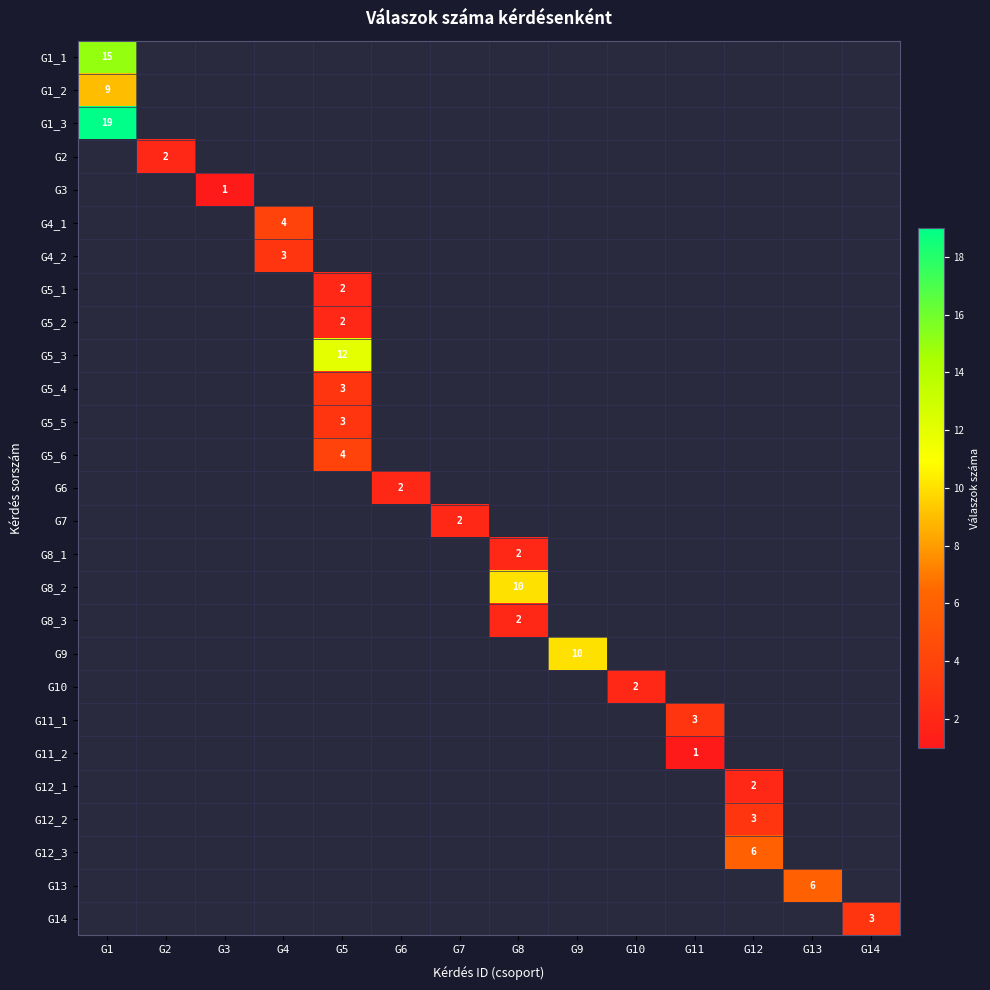

The G5_1 series shows 3 at G5. True or false?

False